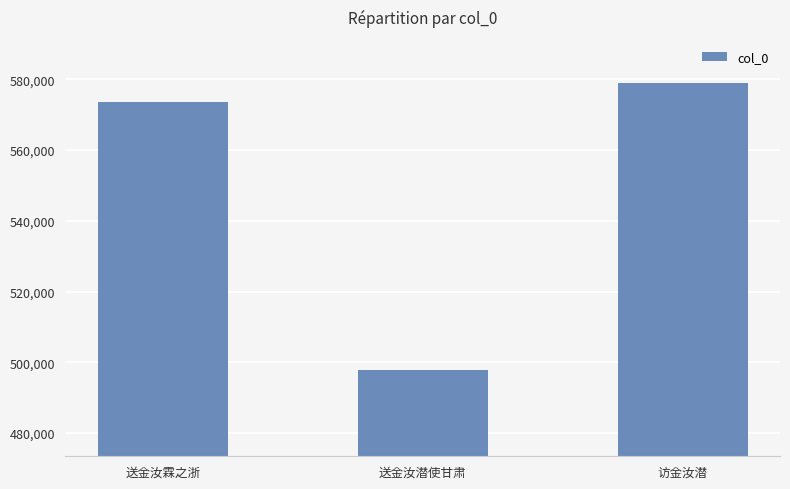

List the labels in order of value, largest first.

访金汝潜, 送金汝霖之浙, 送金汝潜使甘肃